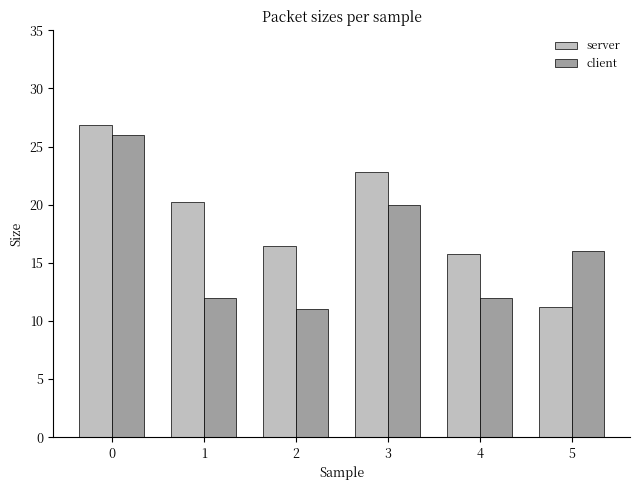

How many data points in server are above 20?

3